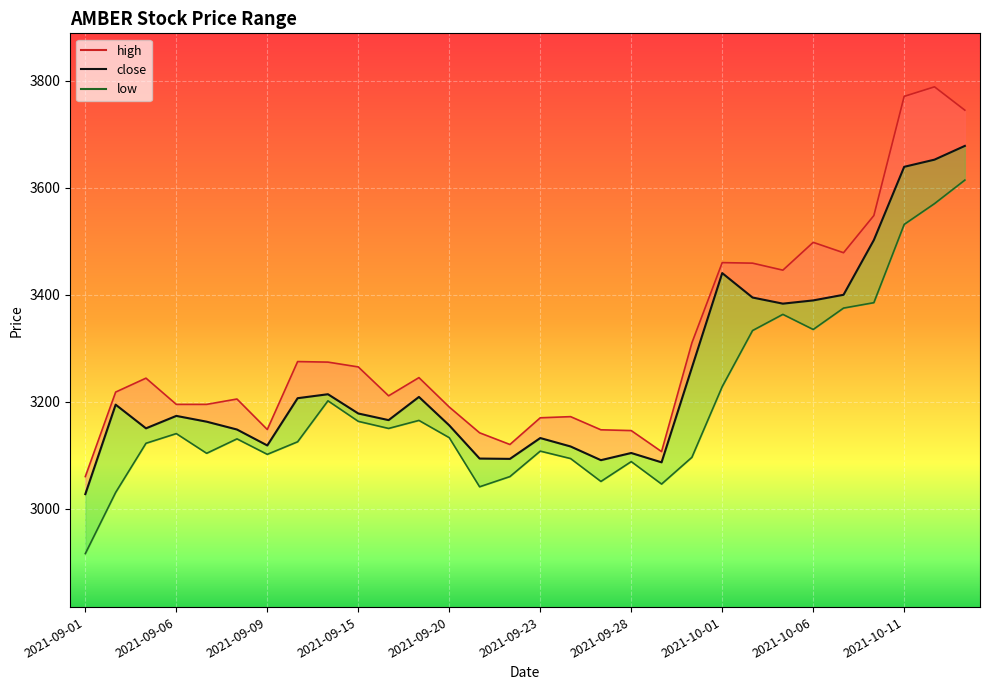

Which series has the largest total across all categories?

high_line